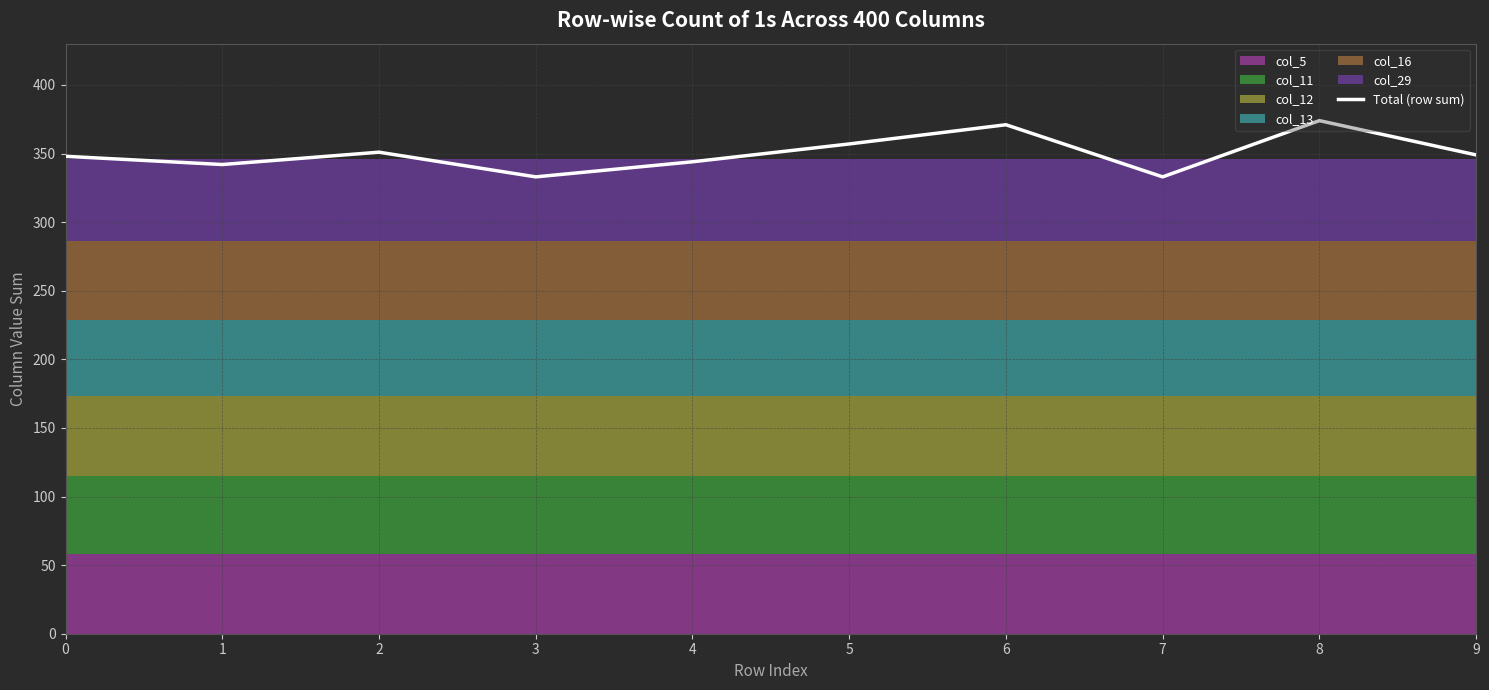

What value does the data have at 7, to the nearest 5?

335